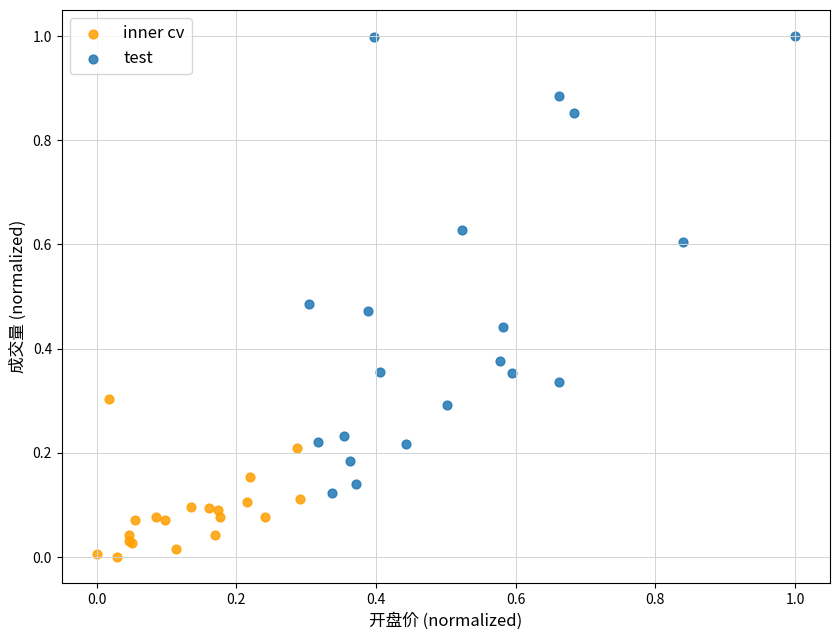

Which series reaches the minimum Y coordinate?

inner cv